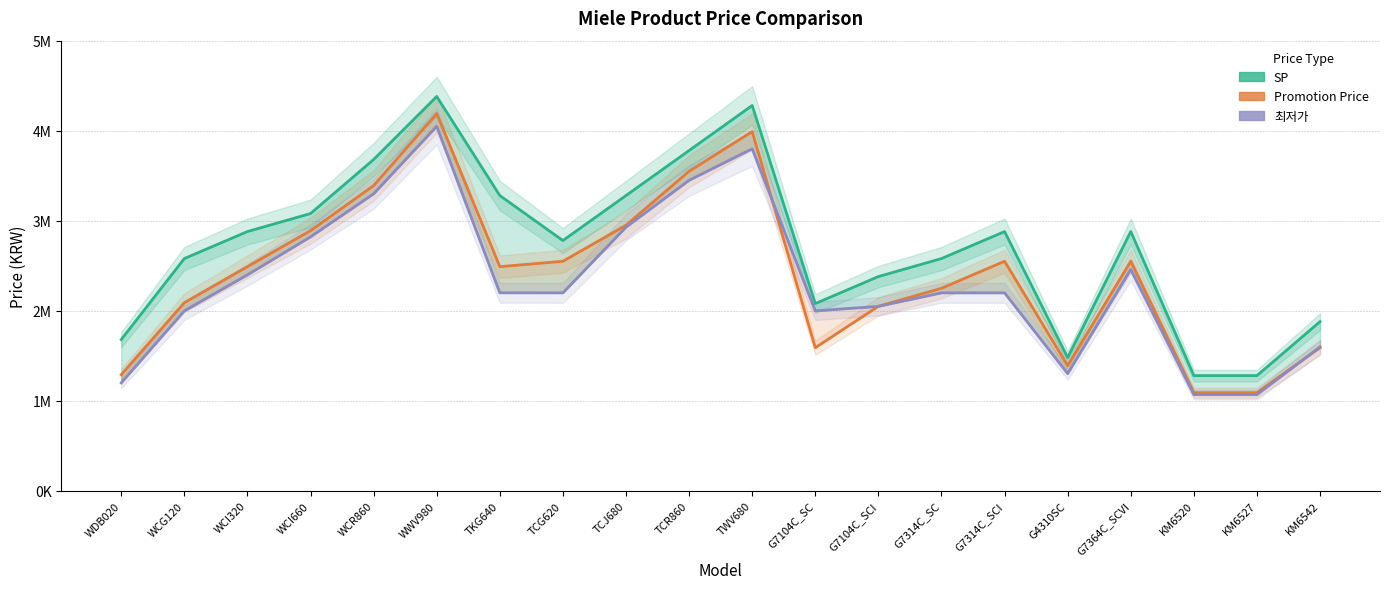

Is it true that SP equals 3280000 at TKG640?

True